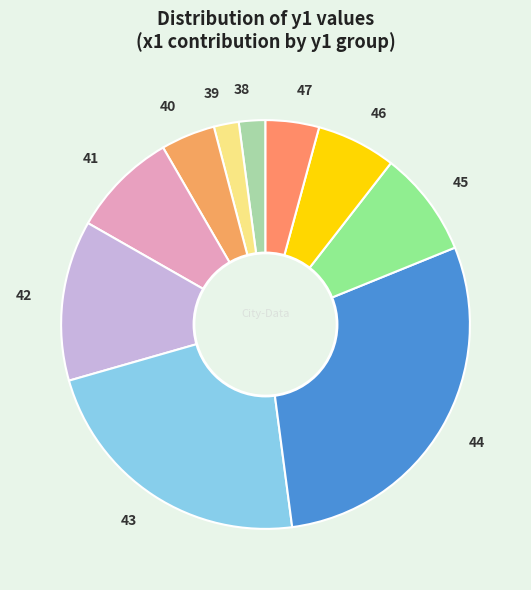

Is it true that 45 is 8% of the pie?

True